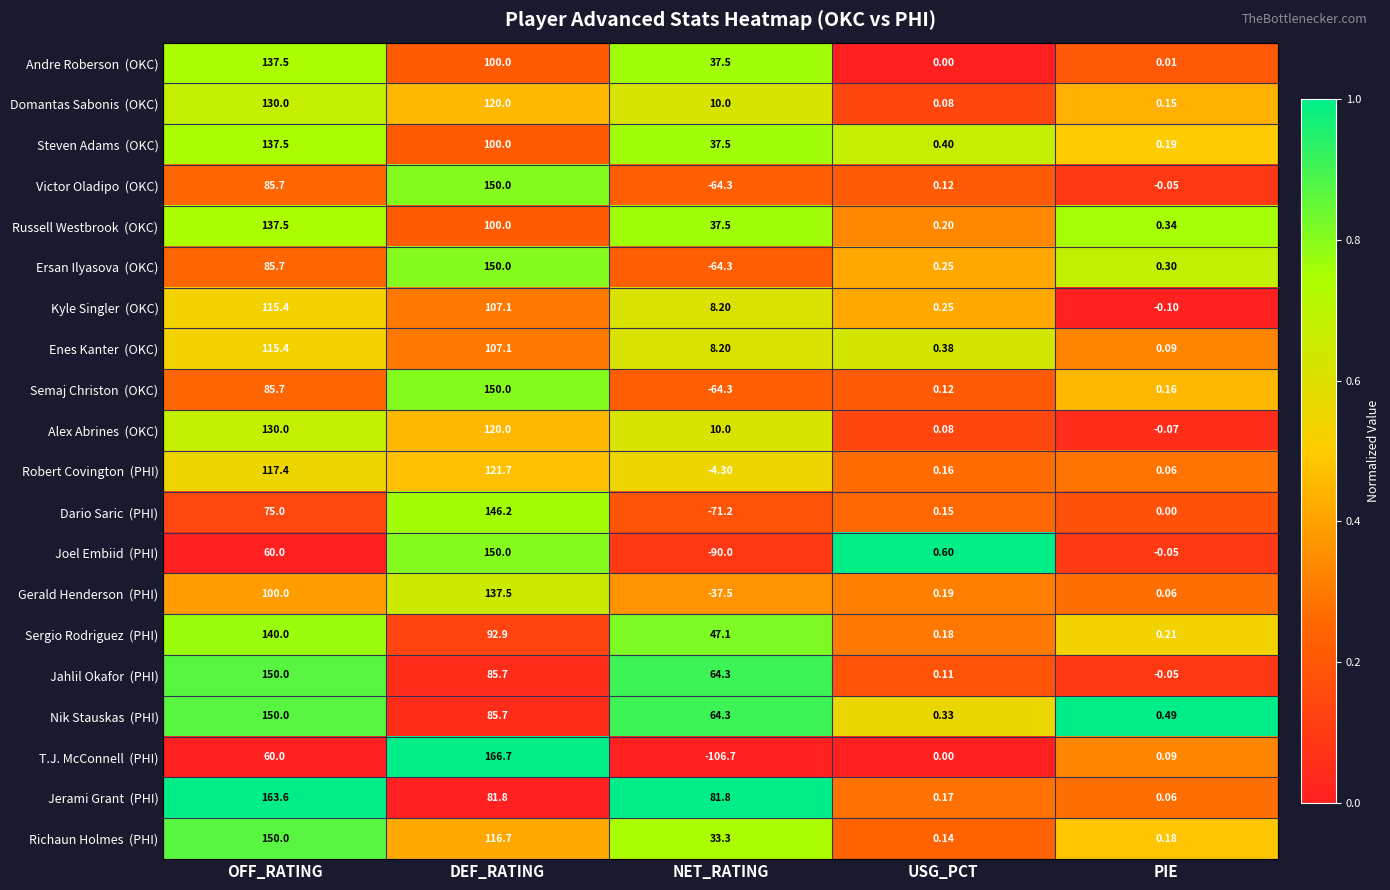

What is the difference between the highest and lowest values at USG_PCT?

0.6